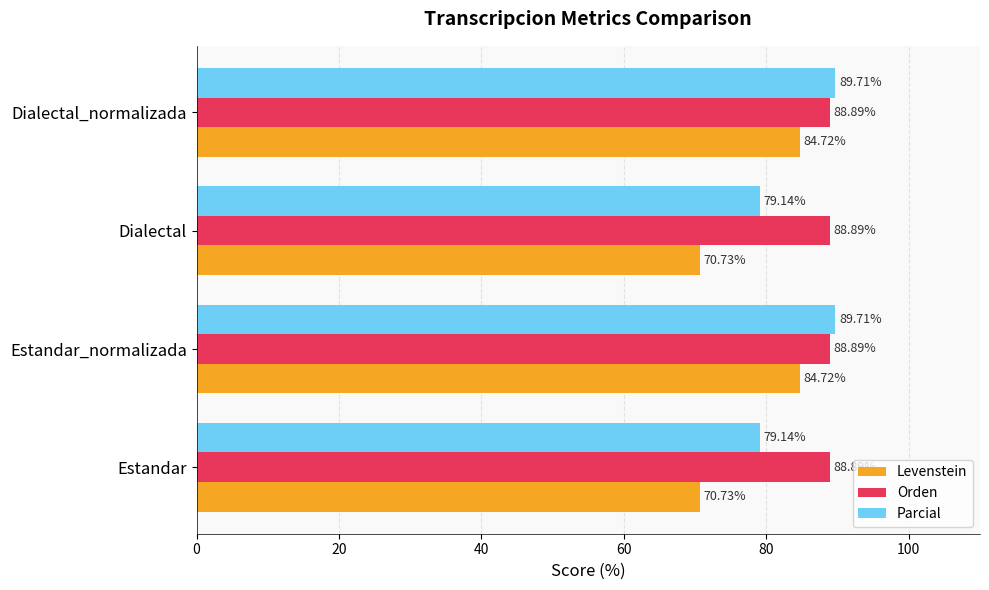

What is the sum of all Parcial values?

337.7